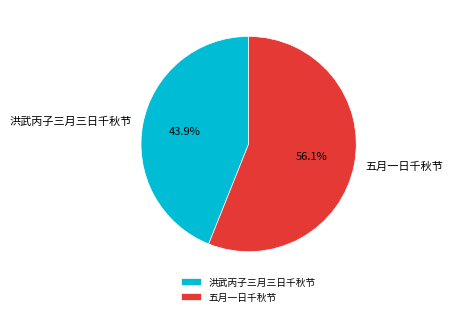

Does any single category account for the majority?

Yes